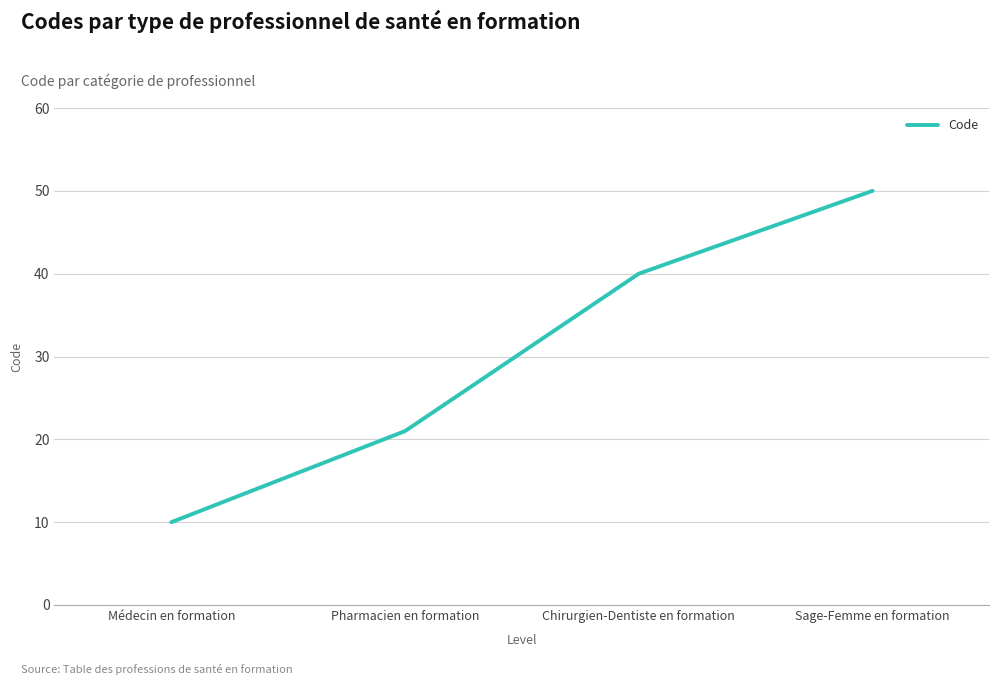

What is the approximate value at Chirurgien-Dentiste en formation, to the nearest 10?

40